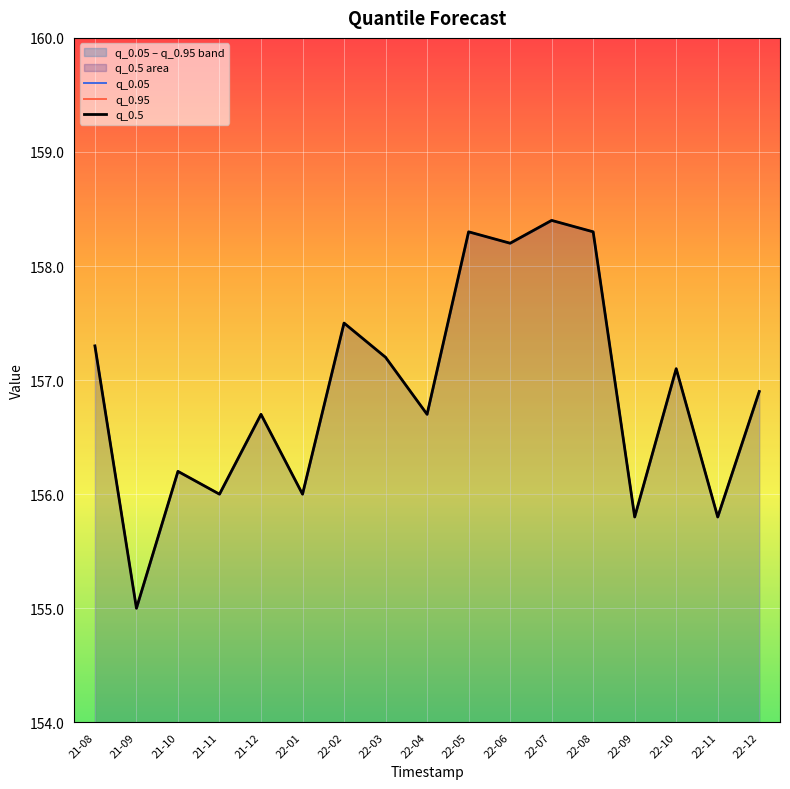

At how many categories does at least one series exceed 155?

16